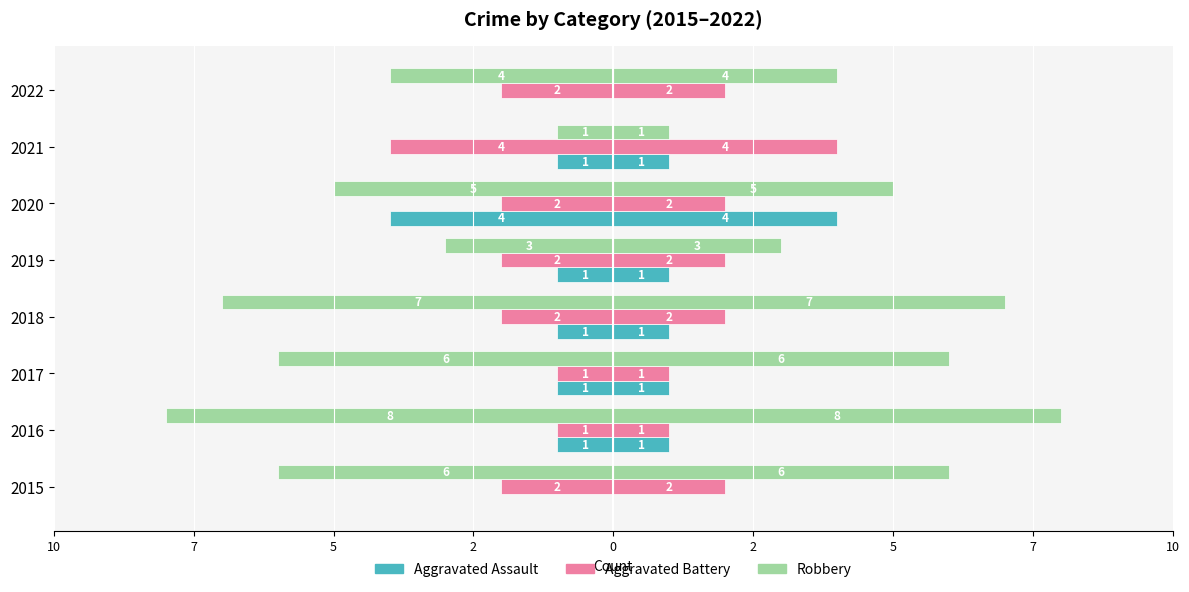

Is it true that Aggravated Battery equals -2 at 2020?

True